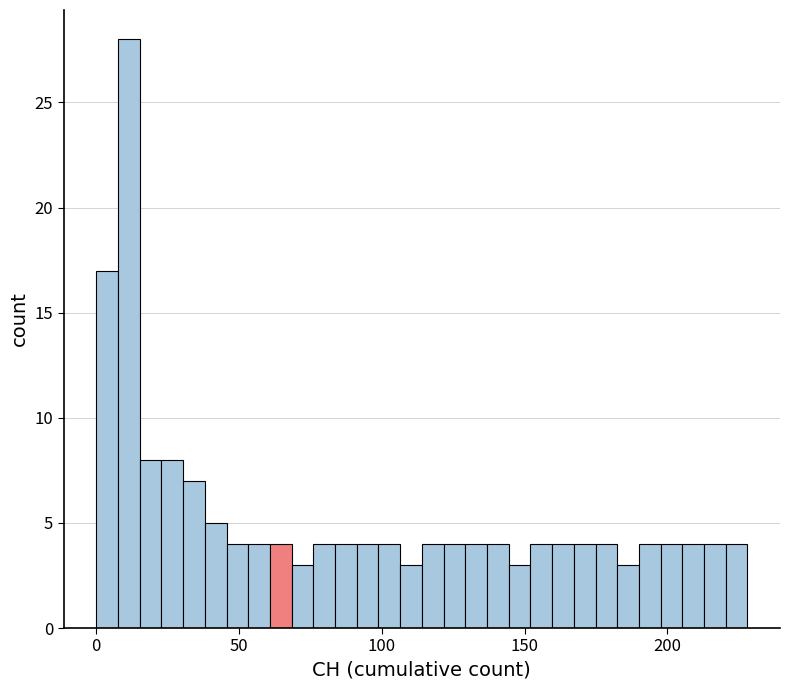

Read against the x-axis, roughly where is the centre of the tallest bar?

10